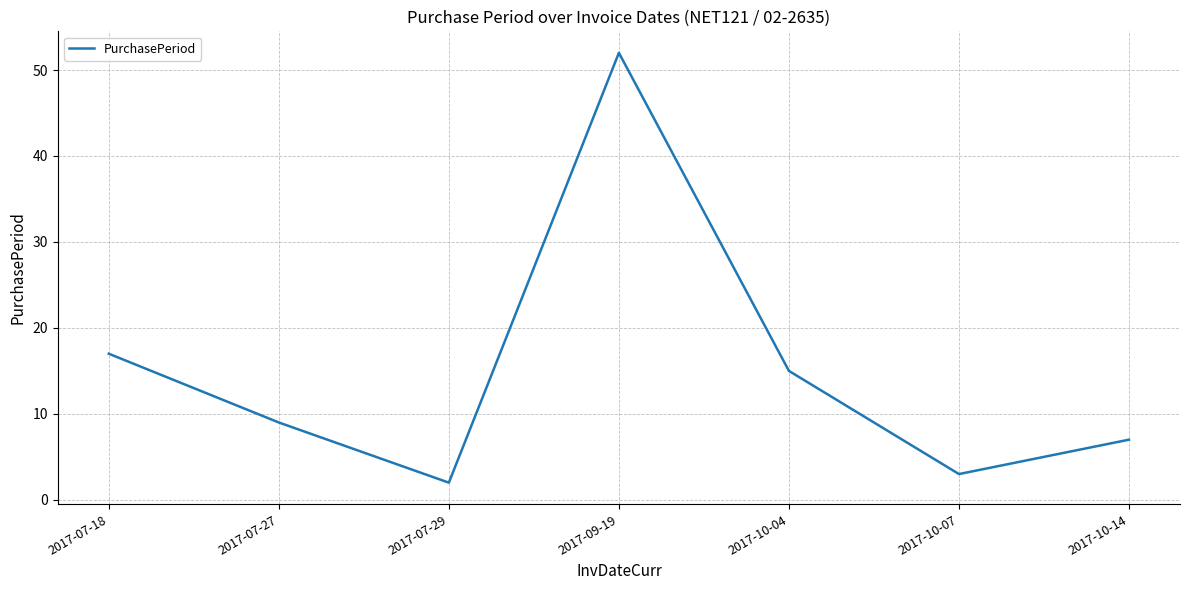

What is the sum of all values?

105